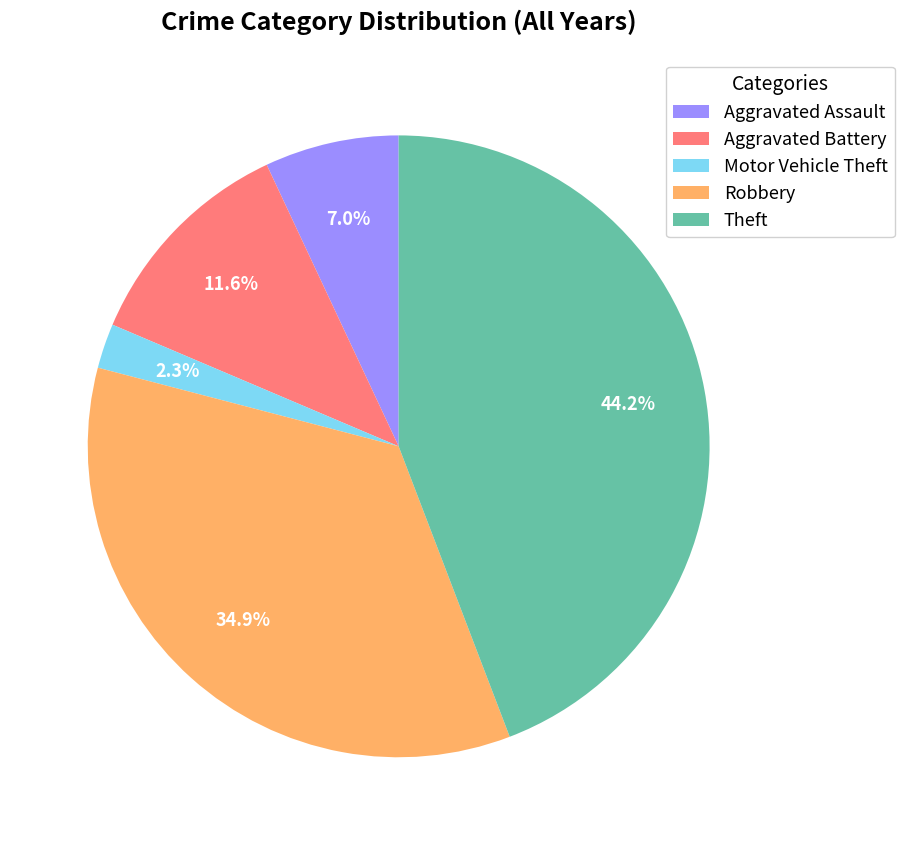

To the nearest percent, what is the difference between the largest and smallest slice percentages?

42%